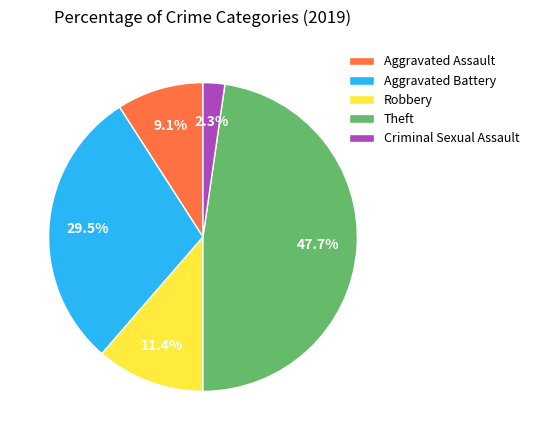

Rank the categories by value from lowest to highest.

Criminal Sexual Assault, Aggravated Assault, Robbery, Aggravated Battery, Theft